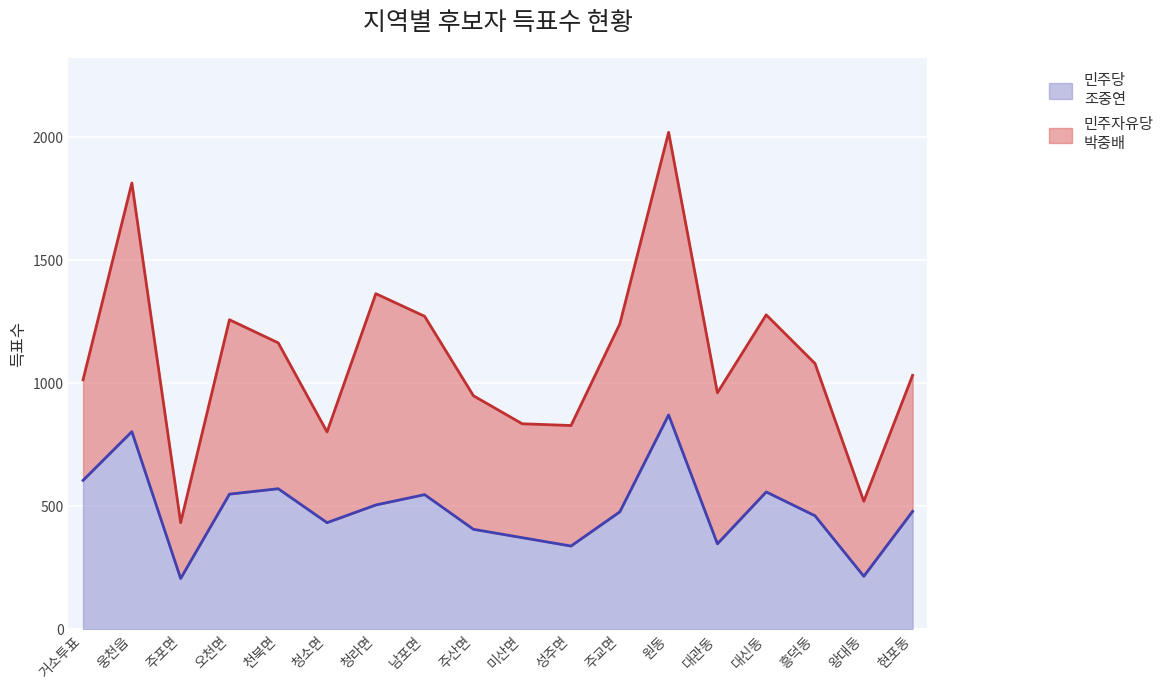

How many lines are shown in the chart?

2